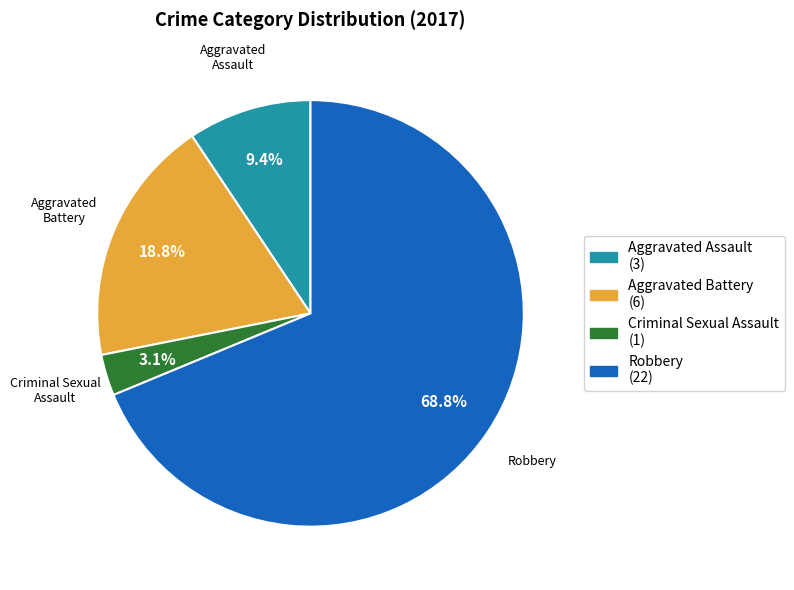

What is the total percentage of Robbery and Aggravated Battery?

87.5%